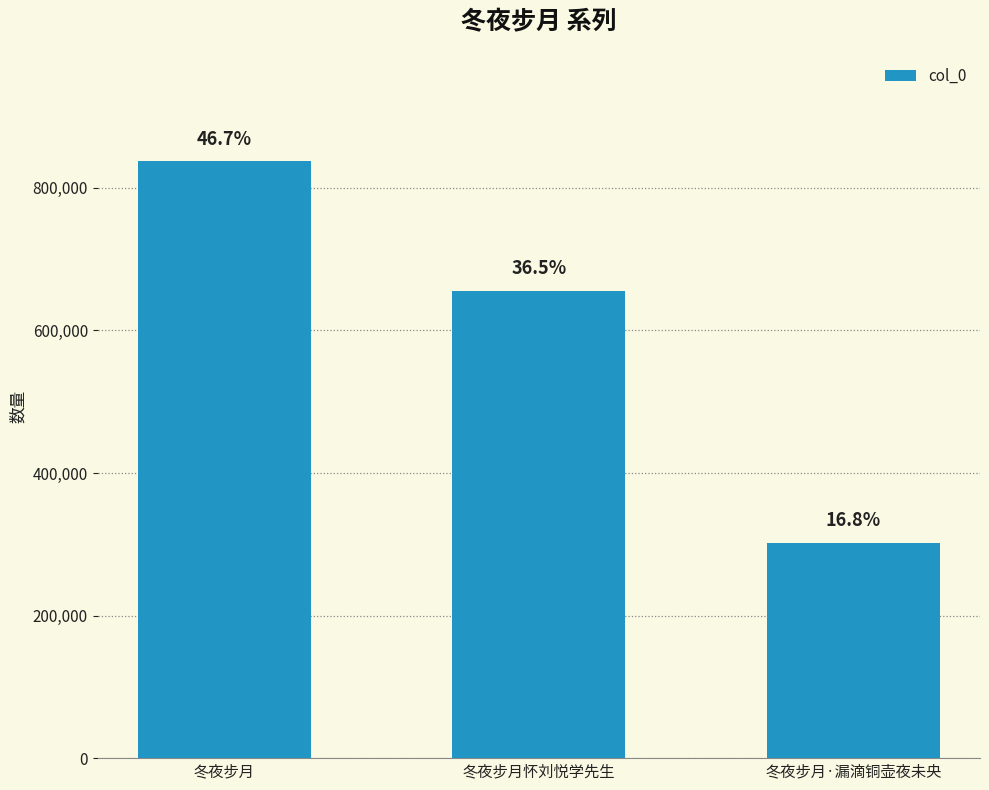

The value at 冬夜步月·漏滴铜壶夜未央 is 301474. True or false?

True